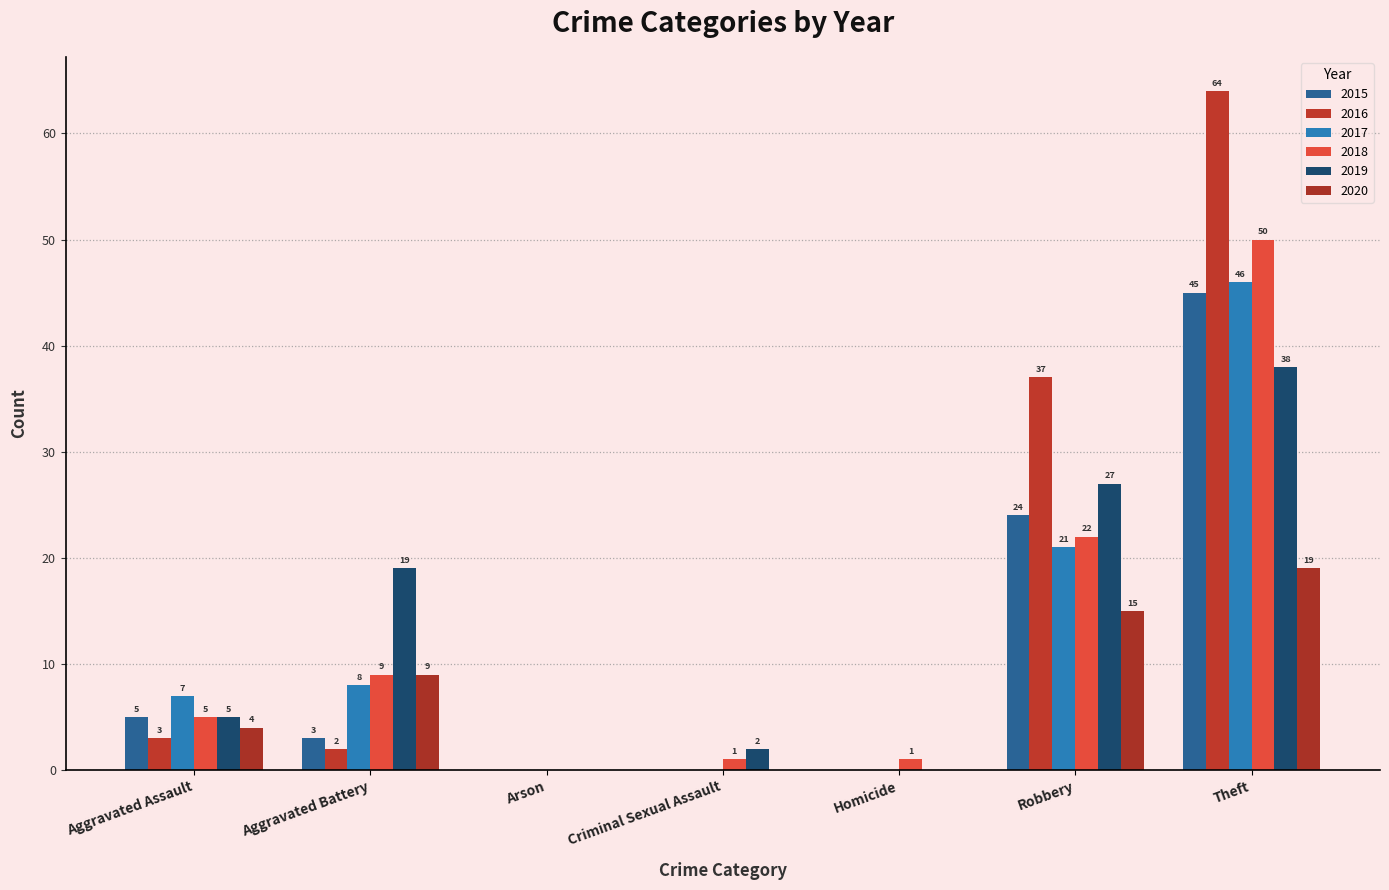

Are the bars horizontal?

No